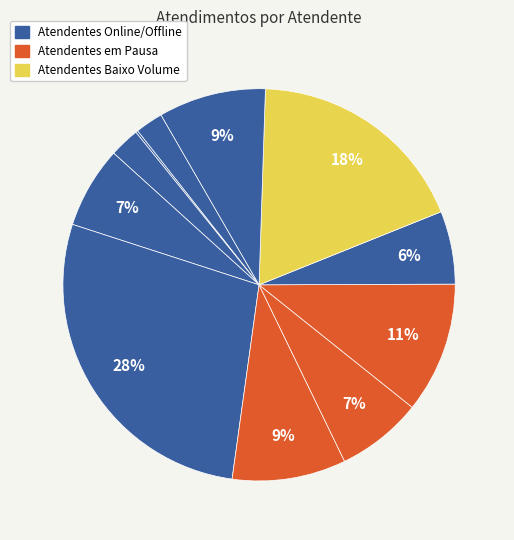

Rank the categories by value from highest to lowest.

Luana Cristine Sa dos Santos, Raimundo Francisco Taborda, Oxana Andreli da Silva, Melissa Maria Caleffi Zechini, Rodrygo Moura Mujol, Michelle Goncalves Mello, Jean Lucas Ferreira, Paulo Roberto da Silva Junior, Iasmin Correa de Lima, Daniele Aparecida dos Santos, Divar Dias de Assuncao Junior